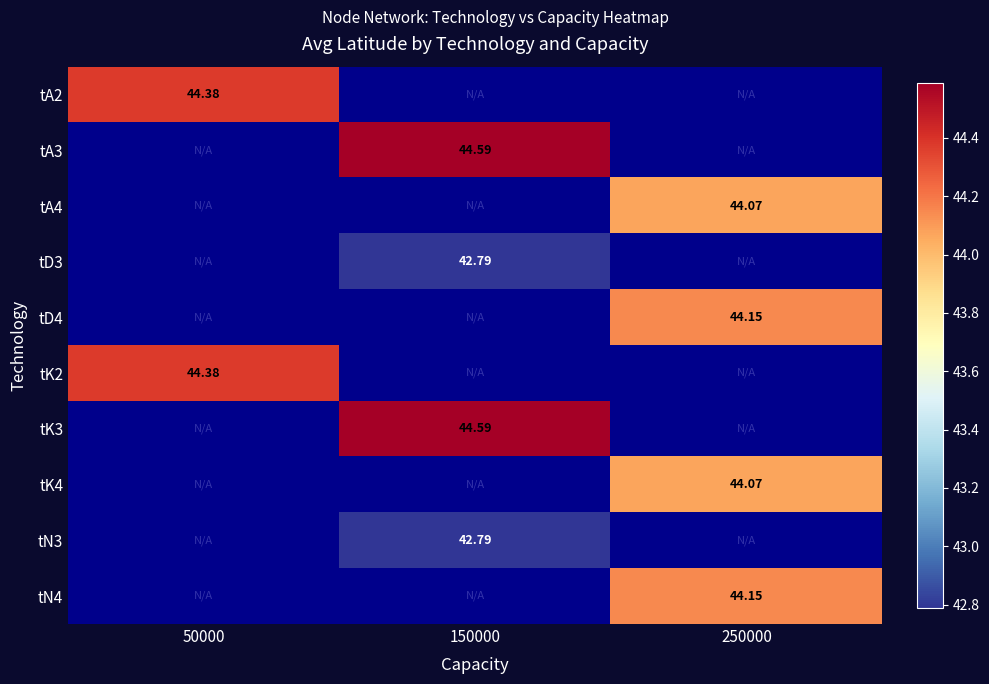

Is it true that tA2 equals 44.4 at 50000?

True